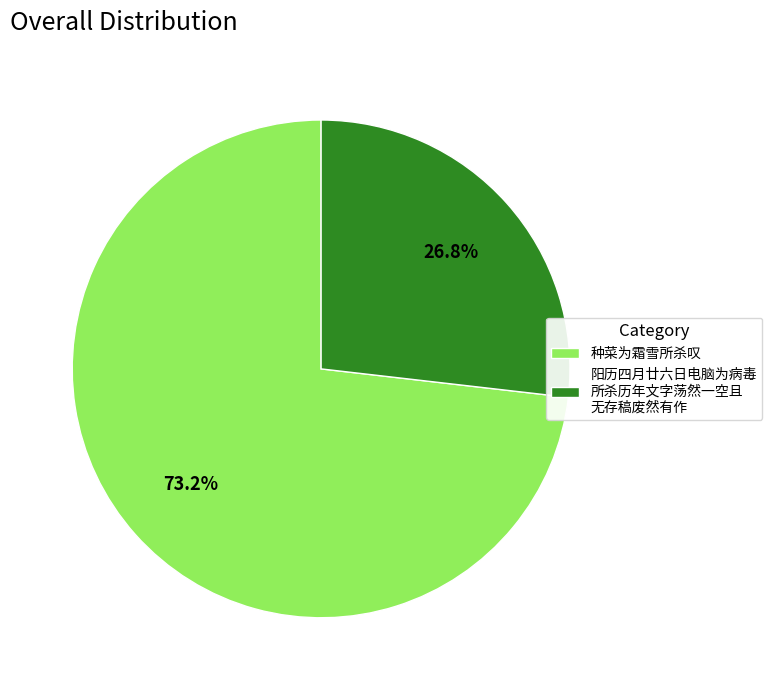

The 种菜为霜雪所杀叹 slice represents 73% of the pie. True or false?

True